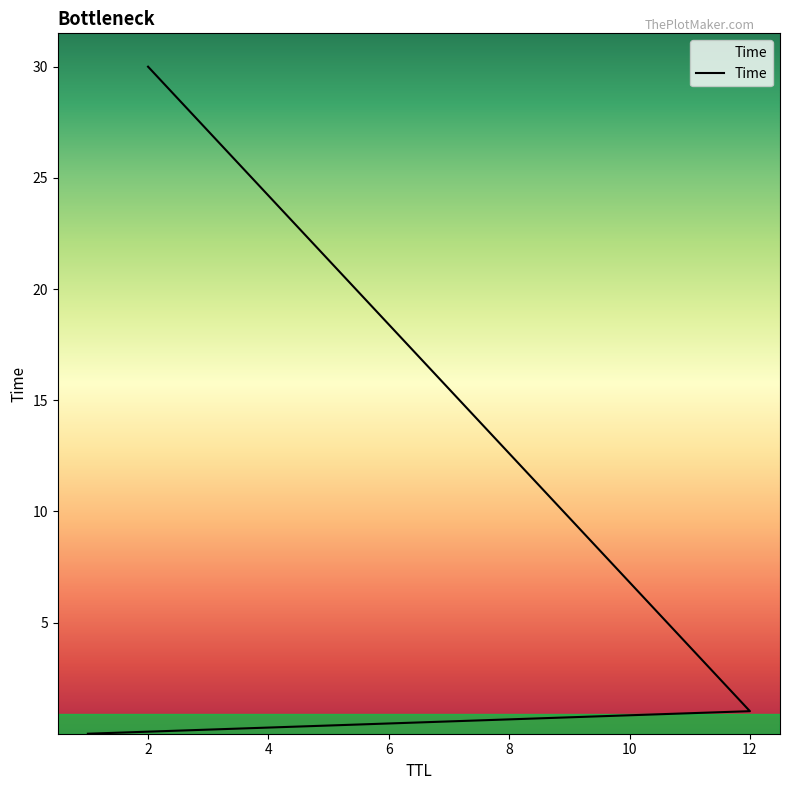

What is the maximum value shown in the chart?

30.0